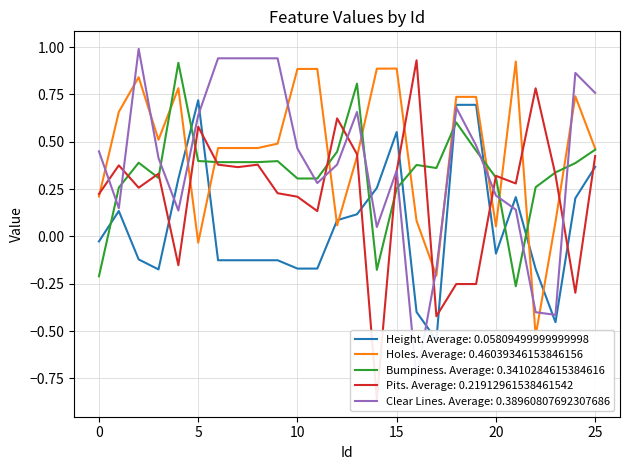

What are all the series names shown in the legend?

Height, Holes, Bumpiness, Pits, Clear Lines